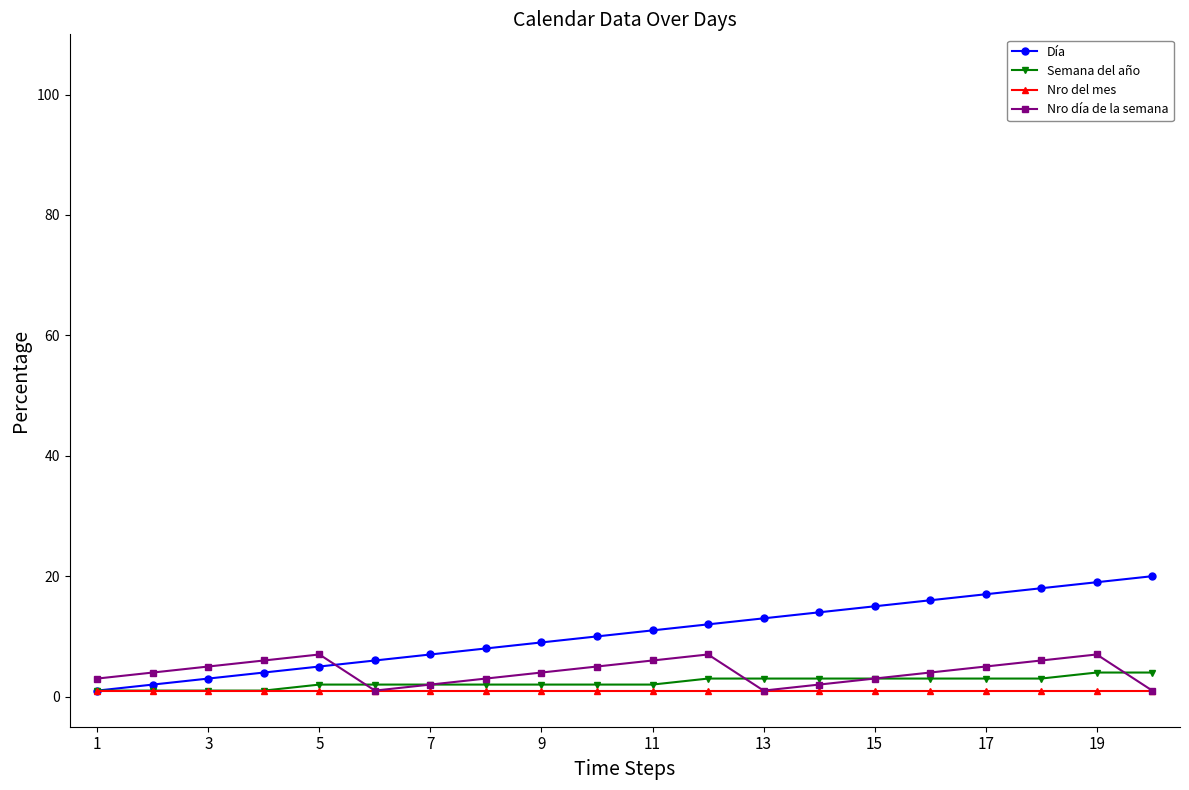

Which series has the widest spread of values?

Día